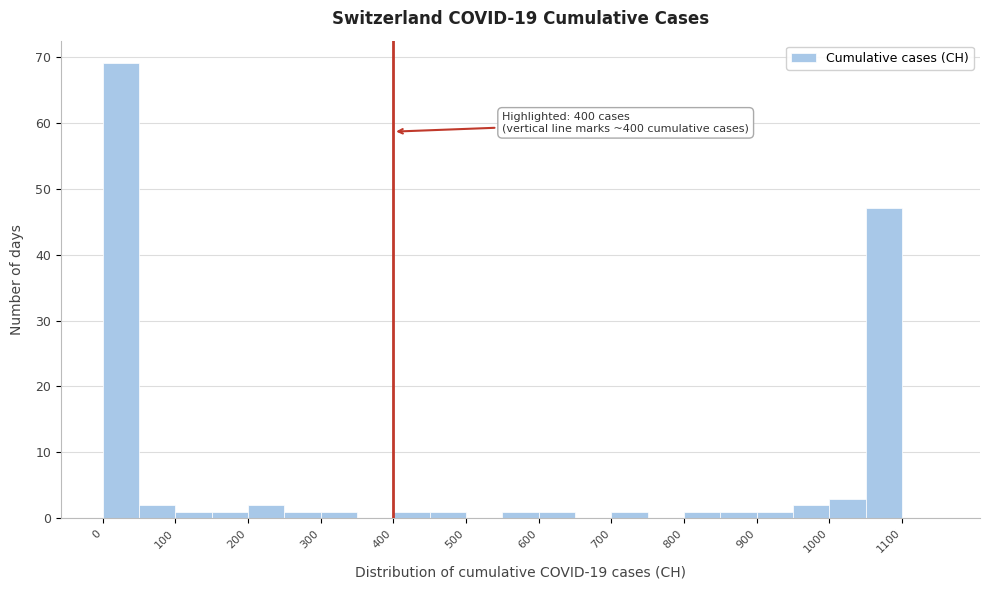

Over which range of the x-axis is the bar tallest?

0 to 50